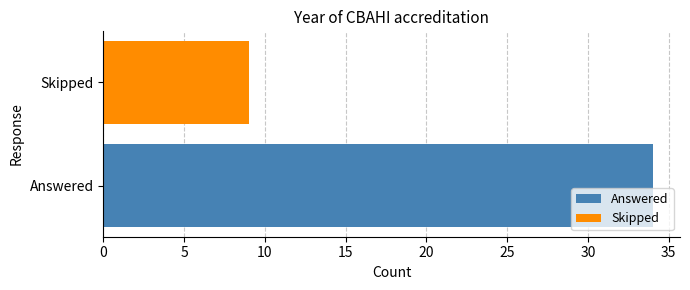

Reading right to left, extract all data points from this chart.

Skipped=9	Answered=34